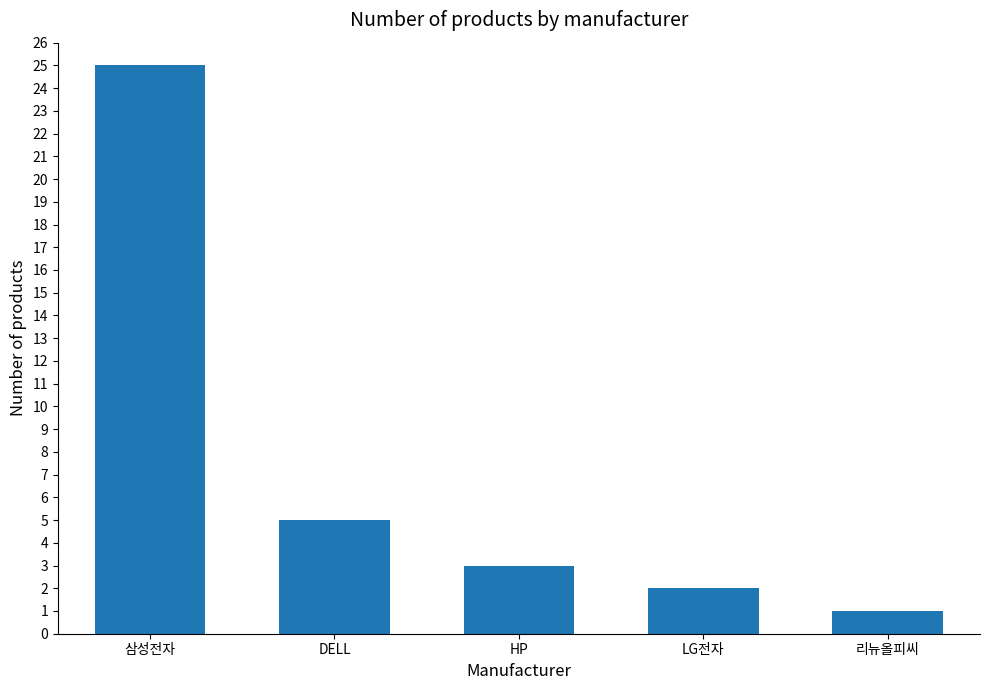

Approximately how many times larger is the value at LG전자 compared to HP?

0.7